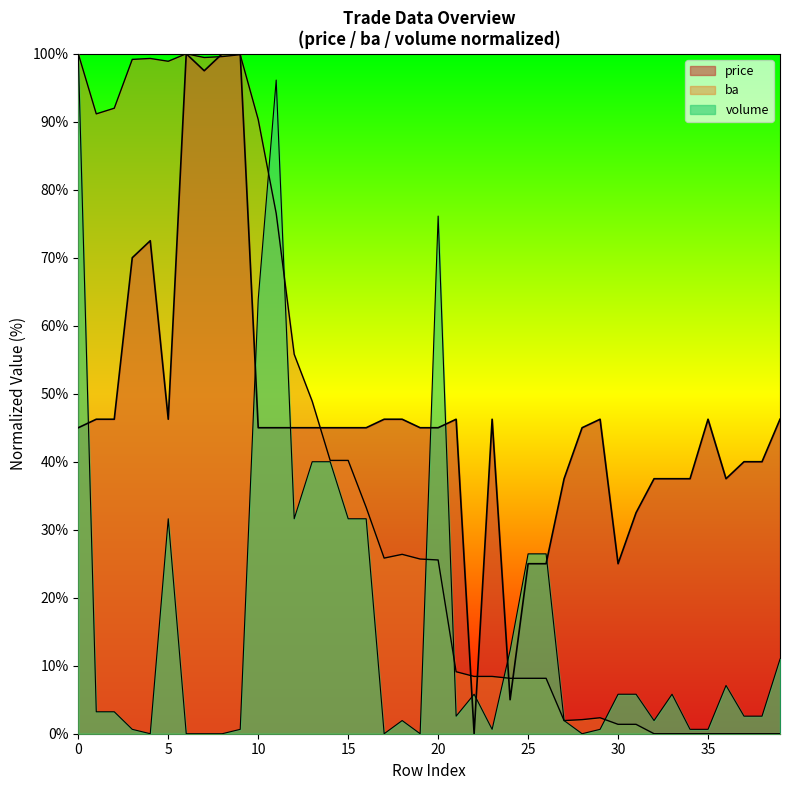

Reading left to right, what are all the values shown in this chart?

ba: 100.0	91.2	92.0	99.2	99.3	98.9	100.0	99.4	99.6	99.9	90.3	76.5	55.8	48.9	40.2	40.2	33.3	25.8	26.4	25.7	25.6	9.1	8.4	8.4	8.1	8.1	8.1	1.9	2.1	2.3	1.4	1.4	0.0	0.0	0.0	0.0	0.0	0.0	0.0	0.0
volume: 100.0	3.2	3.2	0.6	0.0	31.6	0.0	0.0	0.0	0.6	63.9	96.1	31.6	40.0	40.0	31.6	31.6	0.0	1.9	0.0	76.1	2.6	5.8	0.6	12.3	26.5	26.5	1.9	0.0	0.6	5.8	5.8	1.9	5.8	0.6	0.6	7.1	2.6	2.6	11.0
price: 45.0	46.2	46.2	70.0	72.5	46.2	100.0	97.5	100.0	100.0	45.0	45.0	45.0	45.0	45.0	45.0	45.0	46.2	46.2	45.0	45.0	46.2	0.0	46.2	5.0	25.0	25.0	37.5	45.0	46.2	25.0	32.5	37.5	37.5	37.5	46.2	37.5	40.0	40.0	46.2